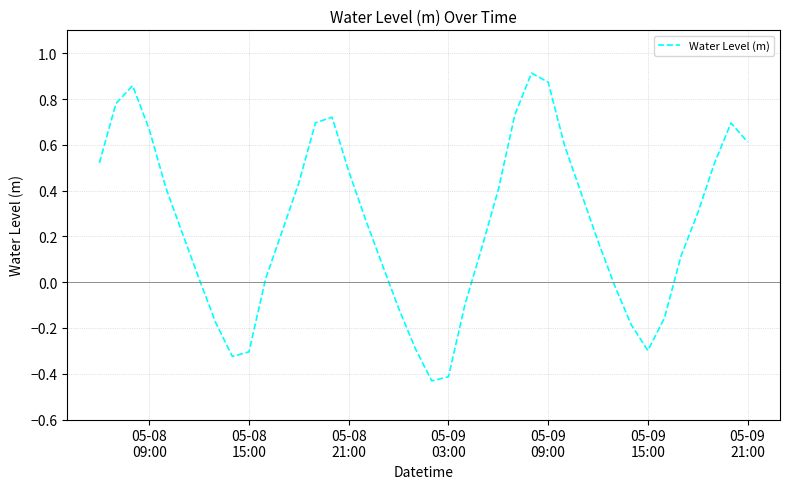

Does the chart display data point markers on the line(s)?

No